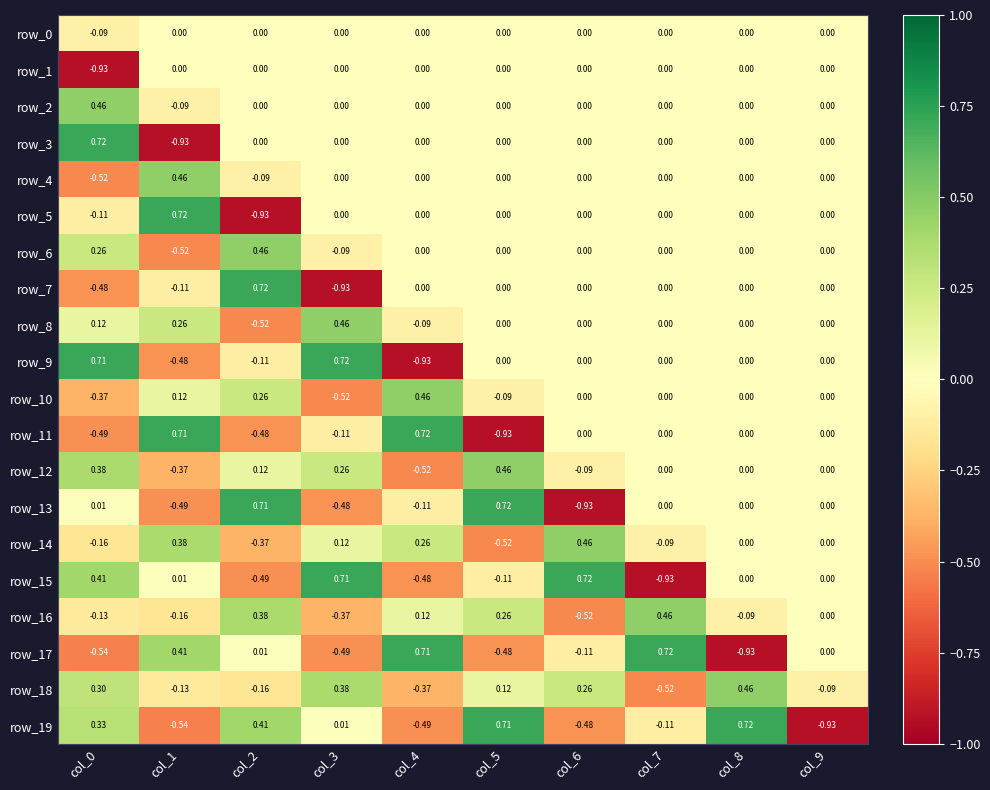

Is the value of row_8 at col_5 greater than the value of row_15 at col_3?

No